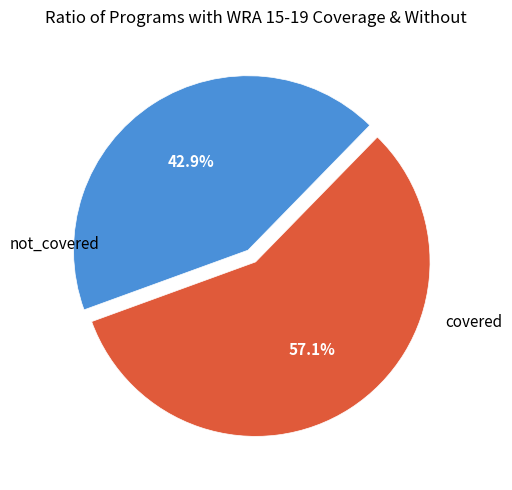

Does any single category account for the majority?

Yes